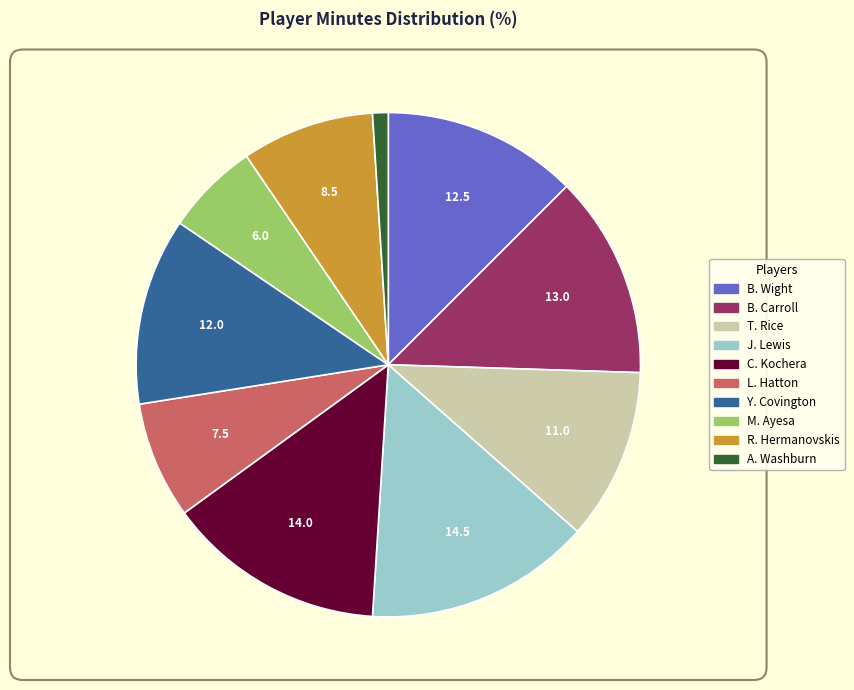

How many slices are in this pie chart?

10